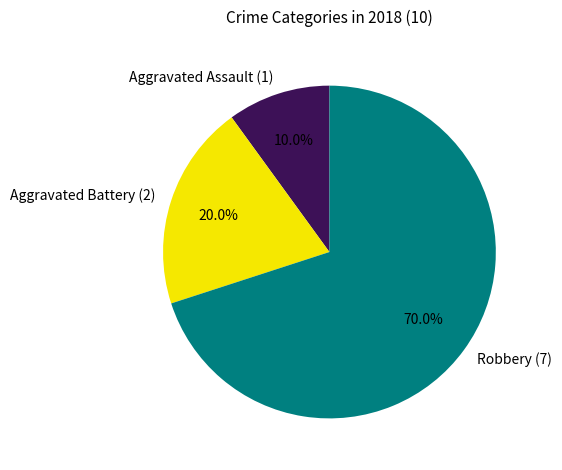

Does Robbery account for over 50% of the chart?

Yes